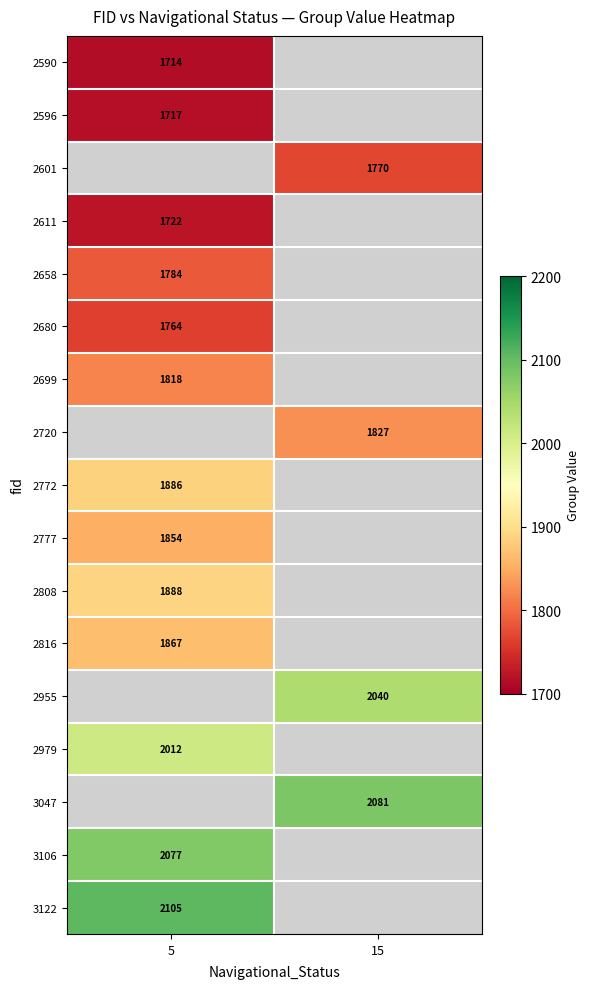

How many series are shown in this chart?

17